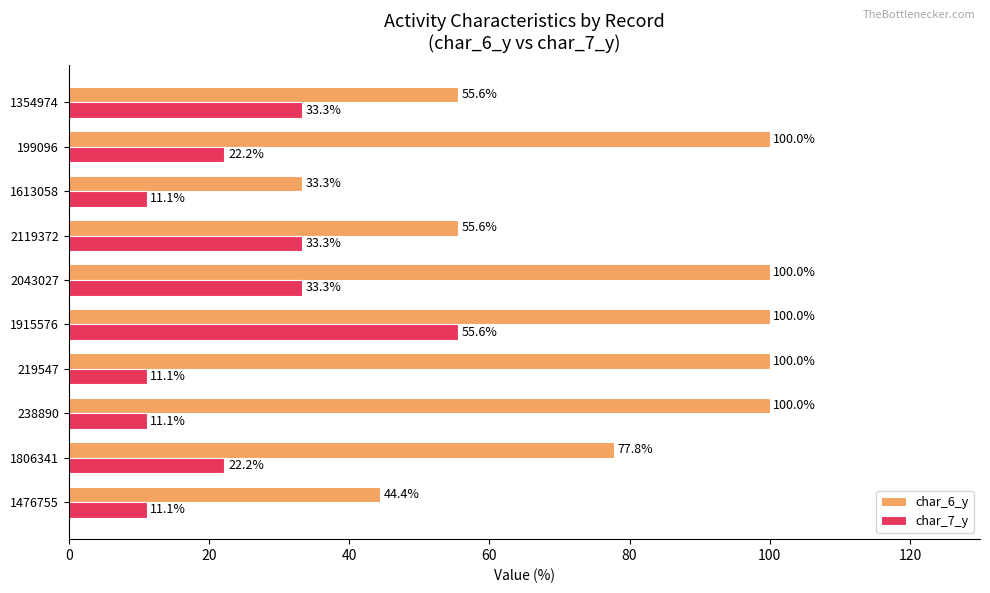

Is it true that char_6_y equals 167.5 at 1915576?

False